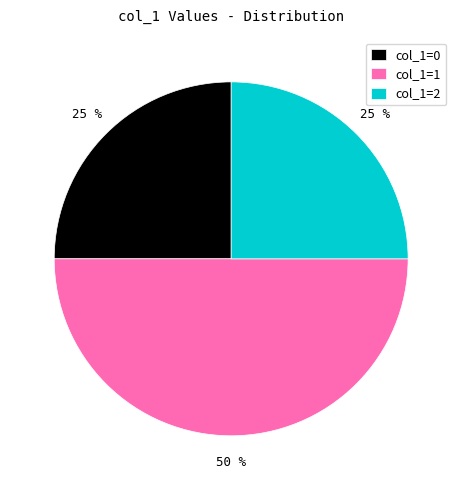

Approximately how many times larger is the value at col_1=1 compared to col_1=0?

2.0